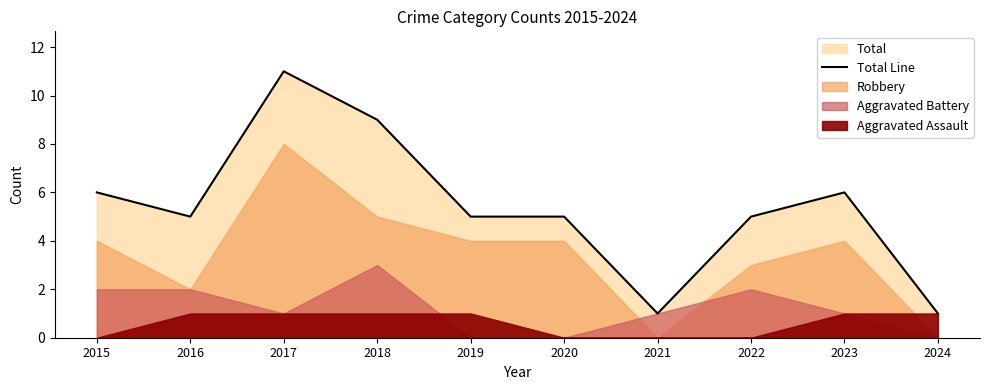

What is the difference between the second highest and minimum values?

8